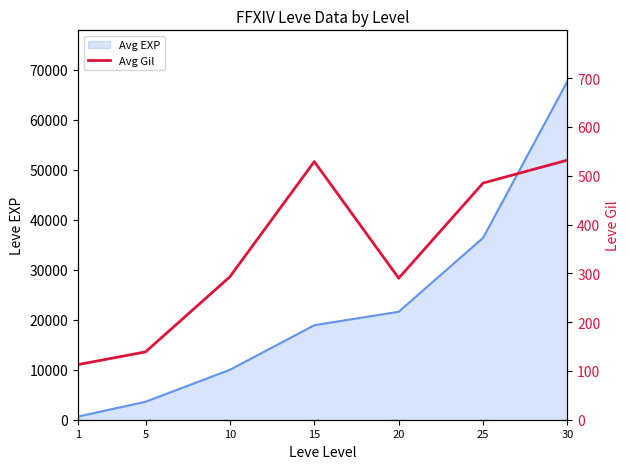

At which category does the chart reach its minimum across all series?

1